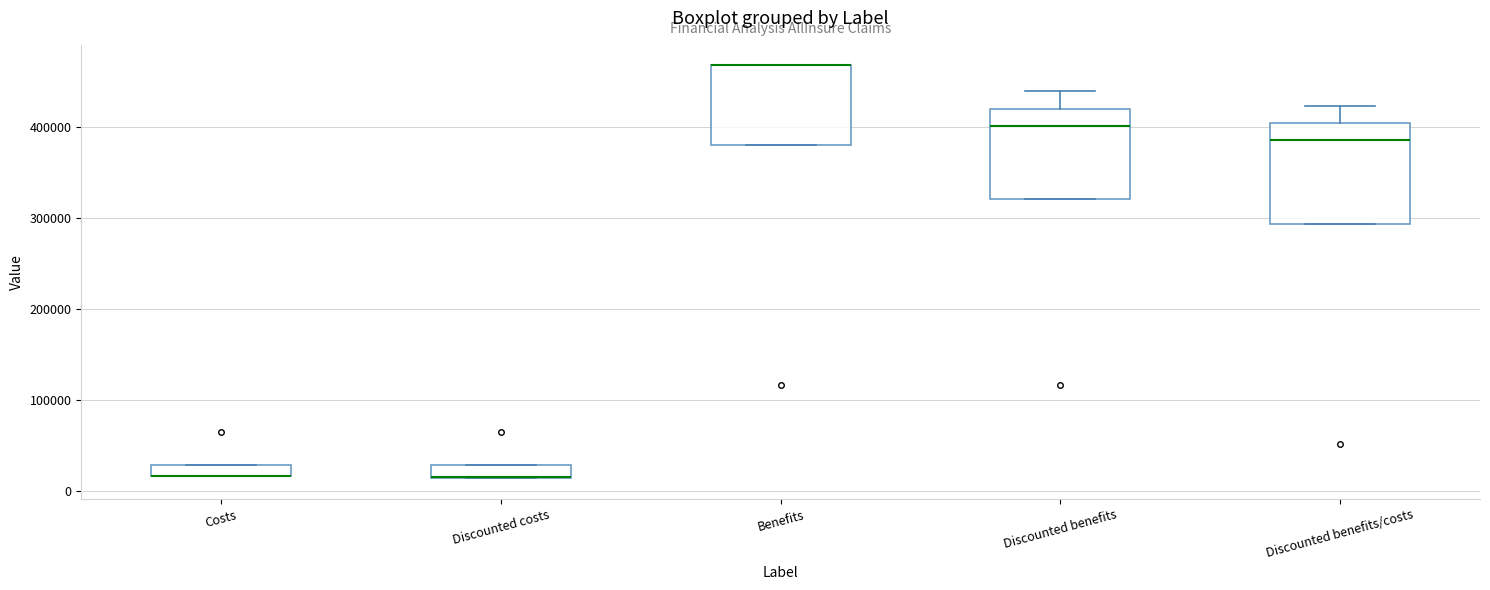

Comparing the boxes themselves (not the whiskers), which one is the tallest?

Discounted benefits/costs